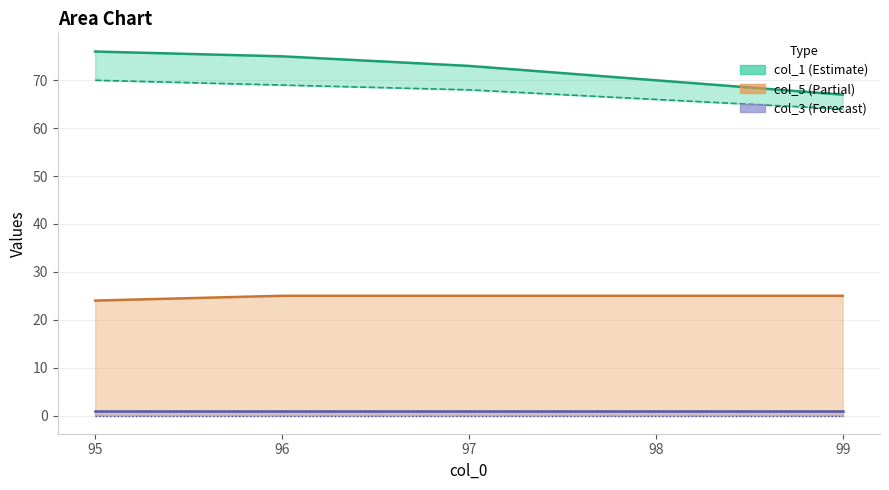

True or false: col_1 and col_2 intersect in this chart.

False